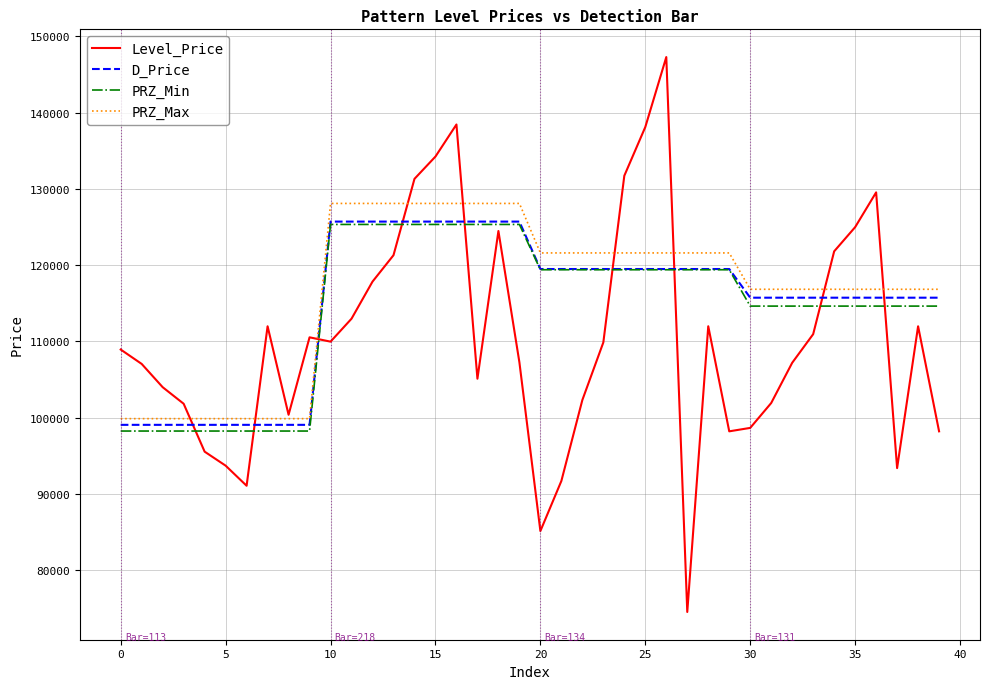

True or false: D_Price and PRZ_Max cross at least once.

False